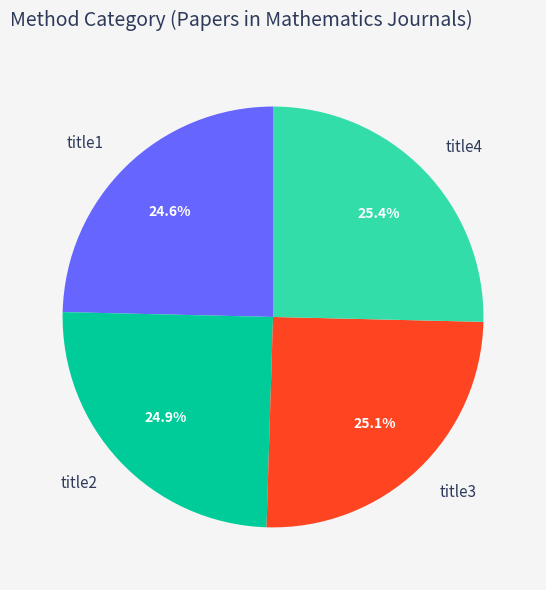

How many slices are in this pie chart?

4